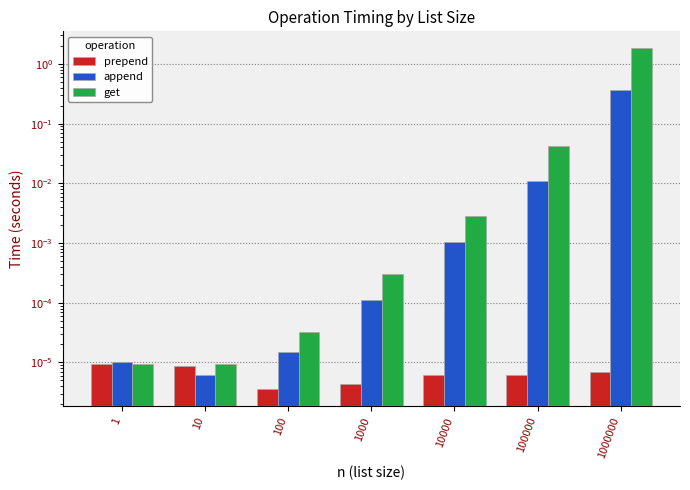

At which label does get reach its minimum?

10